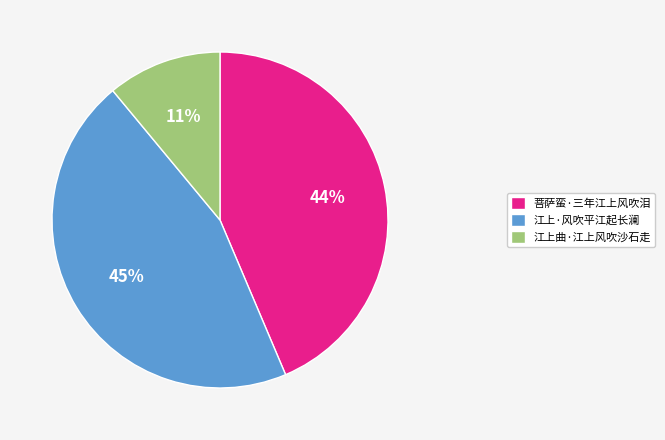

How many segments does this pie chart have?

3